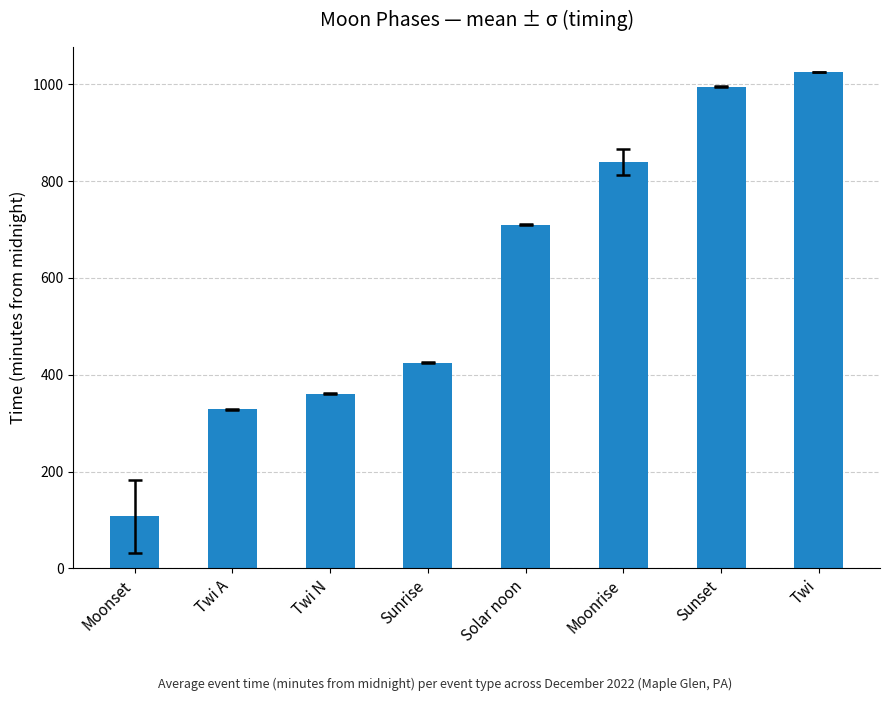

What is the greatest value displayed?

1025.5